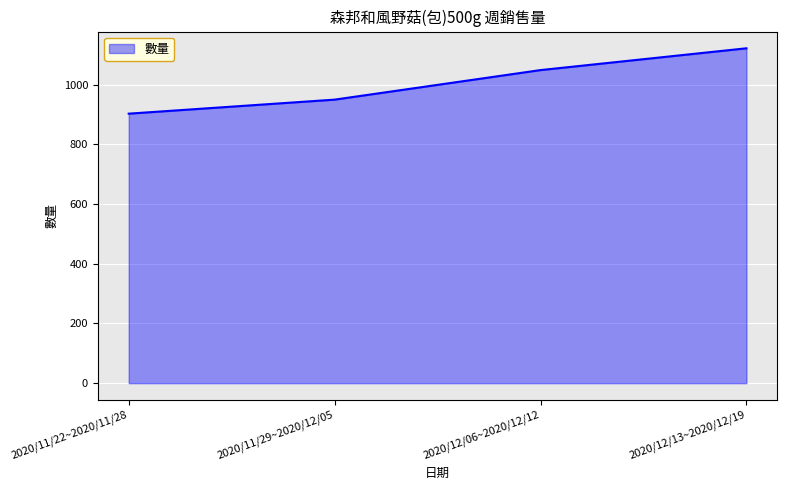

Reading right to left, what are all the values shown in this chart?

2020/12/13~2020/12/19=1122	2020/12/06~2020/12/12=1049	2020/11/29~2020/12/05=950	2020/11/22~2020/11/28=903